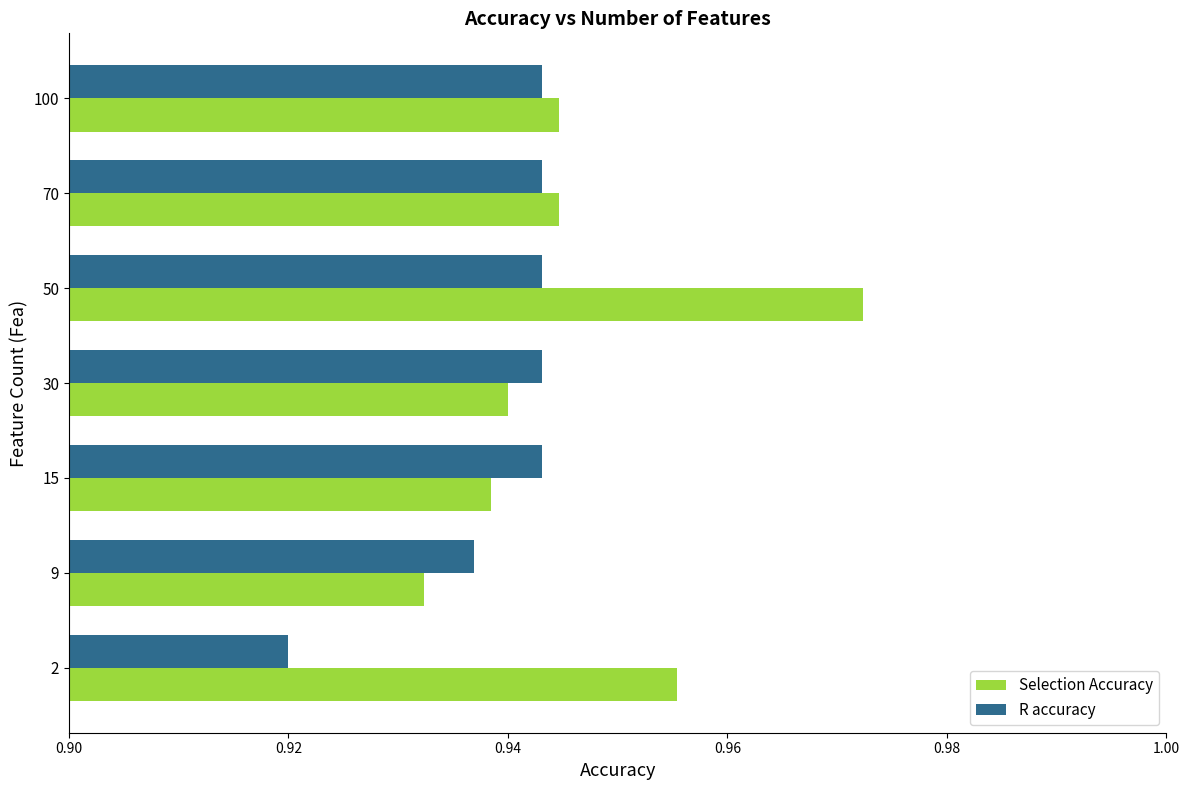

Count the R accuracy values in the range 0 to 1.

7